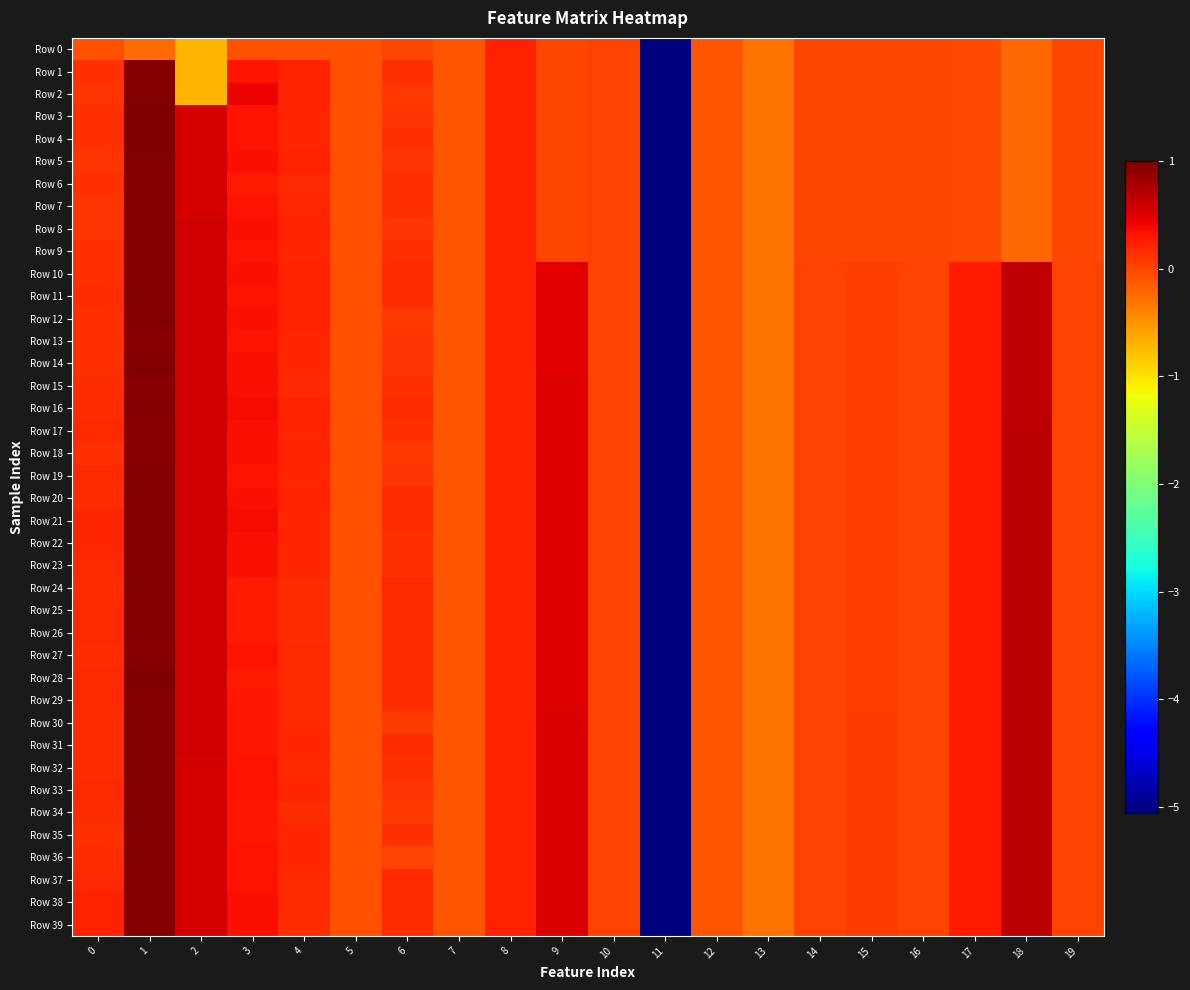

Rank the series at 12 from highest to lowest value.

Row 0, Row 1, Row 2, Row 3, Row 4, Row 5, Row 6, Row 7, Row 8, Row 9, Row 10, Row 11, Row 12, Row 13, Row 14, Row 15, Row 16, Row 17, Row 18, Row 19, Row 20, Row 21, Row 22, Row 23, Row 24, Row 25, Row 26, Row 27, Row 28, Row 29, Row 30, Row 31, Row 32, Row 33, Row 34, Row 35, Row 36, Row 37, Row 38, Row 39